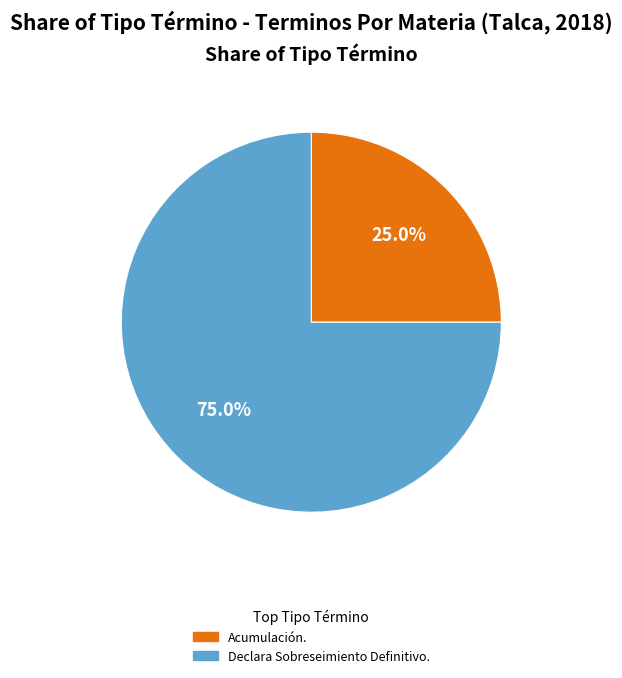

The Declara Sobreseimiento Definitivo. slice represents 75% of the pie. True or false?

True